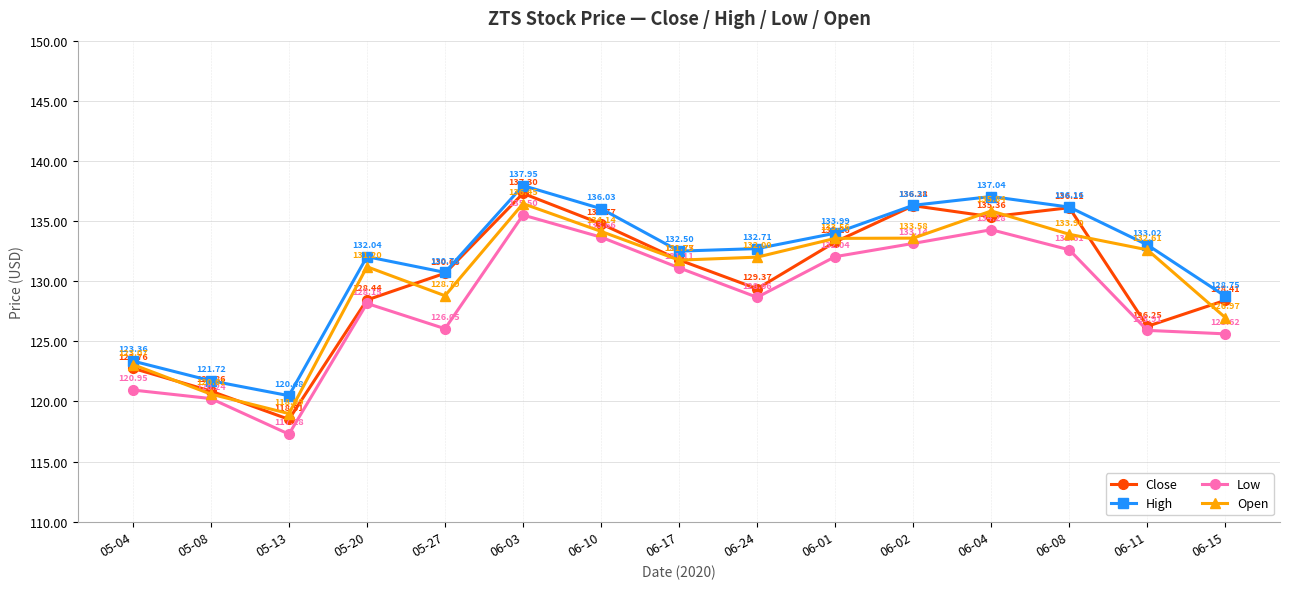

What is the difference between the highest and lowest values at 05-27?

4.7